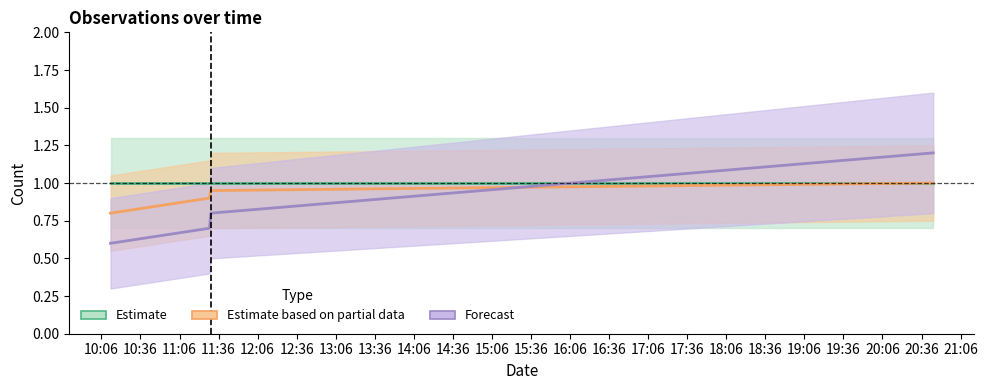

What is the difference between the highest and lowest values at 2019-02-07 20:45:00?

0.2